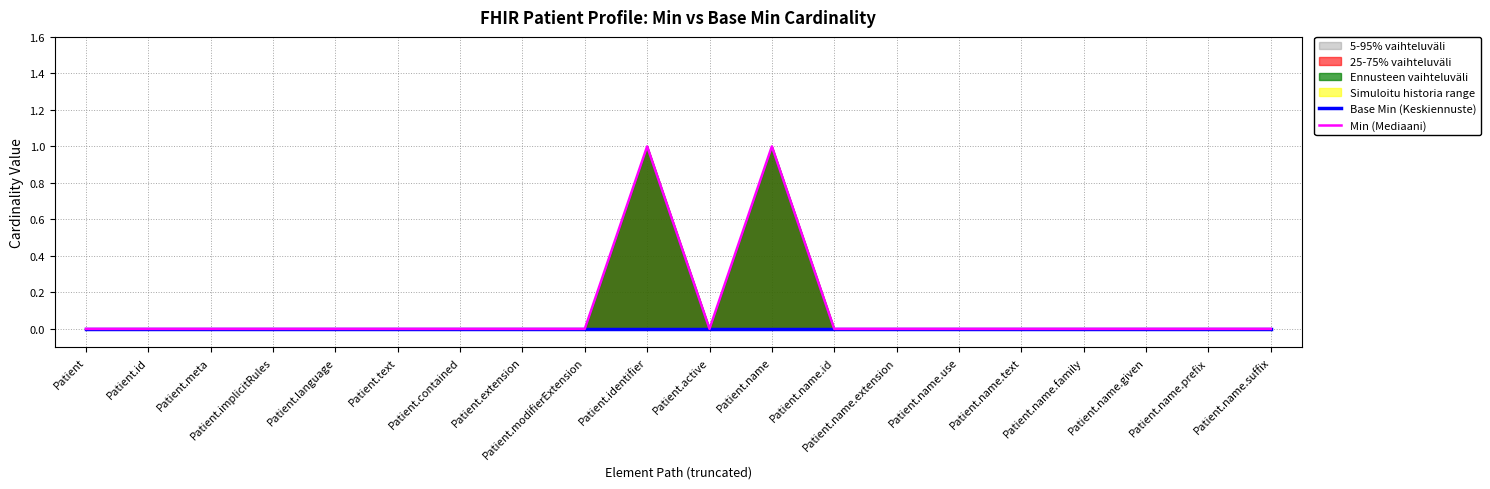

Which label corresponds to the smallest value in the chart?

Patient